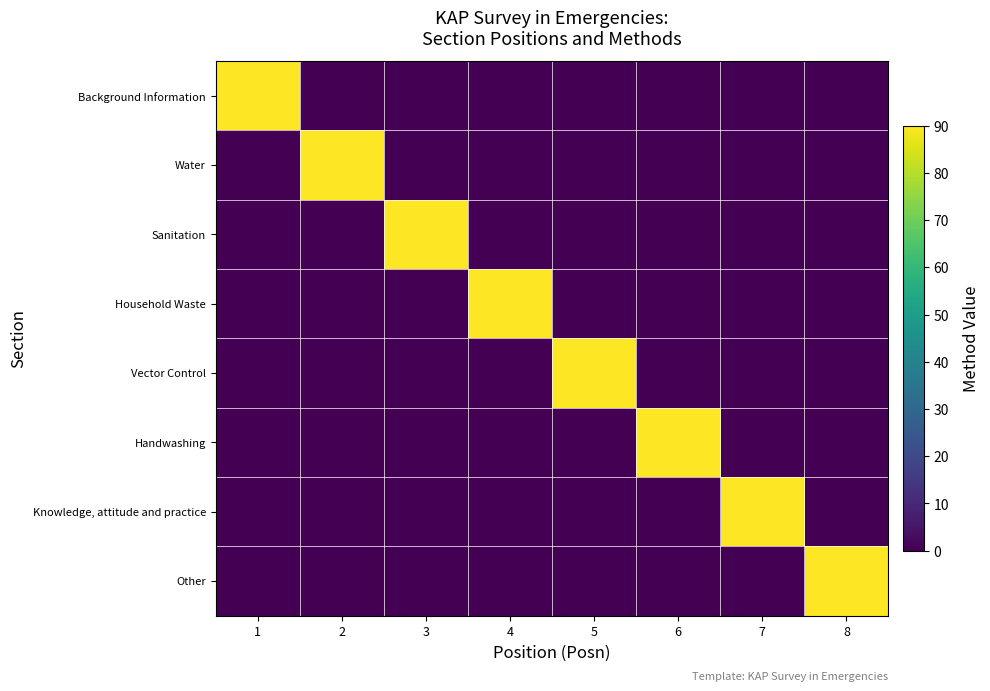

How many series are shown in this chart?

8